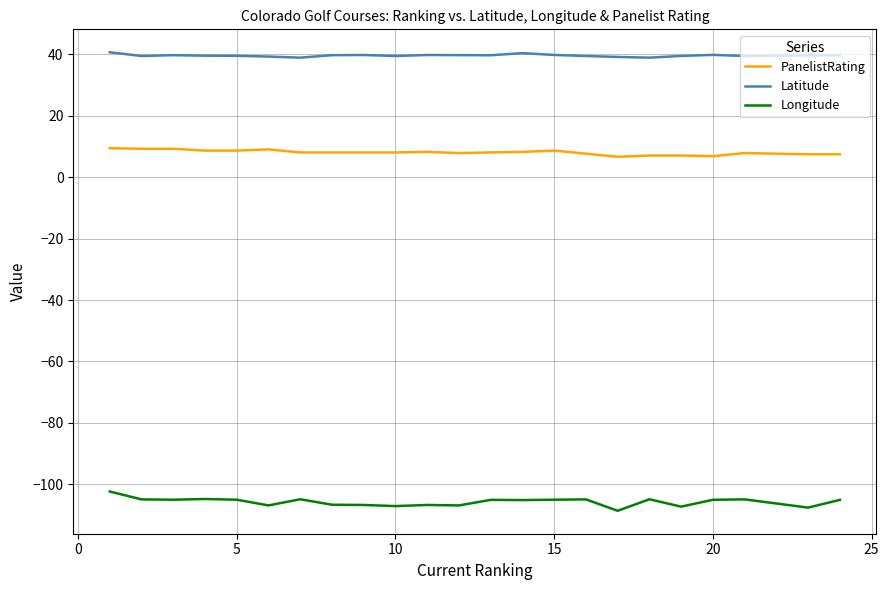

What is the maximum value for Longitude?

-102.3